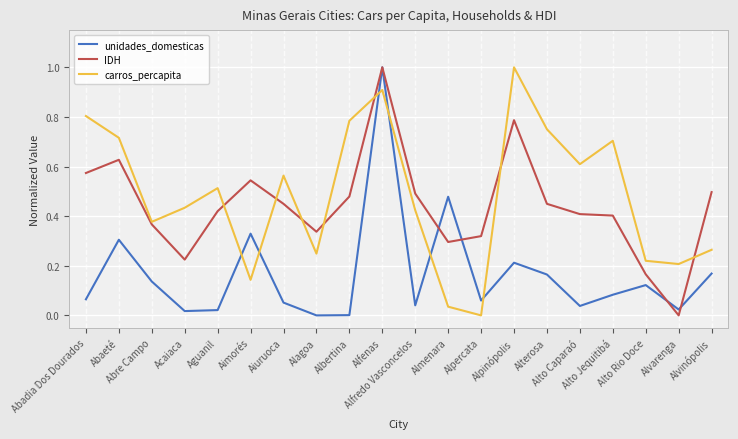

How many IDH values are between 0 and 1?

20